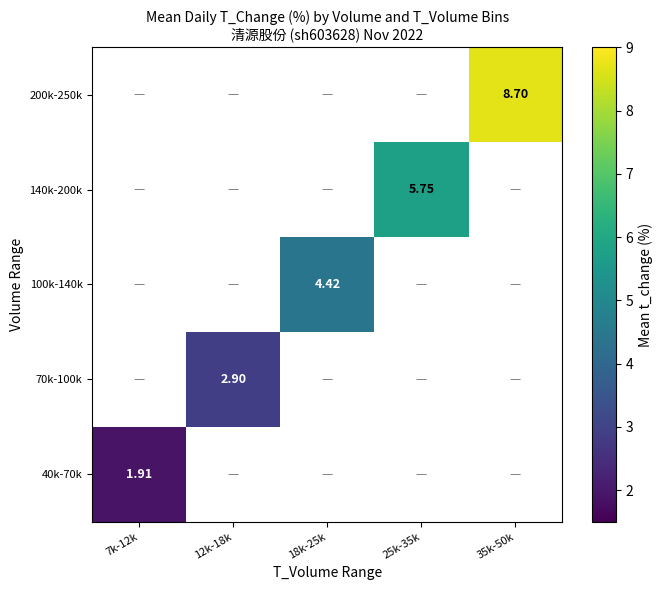

Is it true that 70k-100k equals 2.9 at 12k-18k?

True